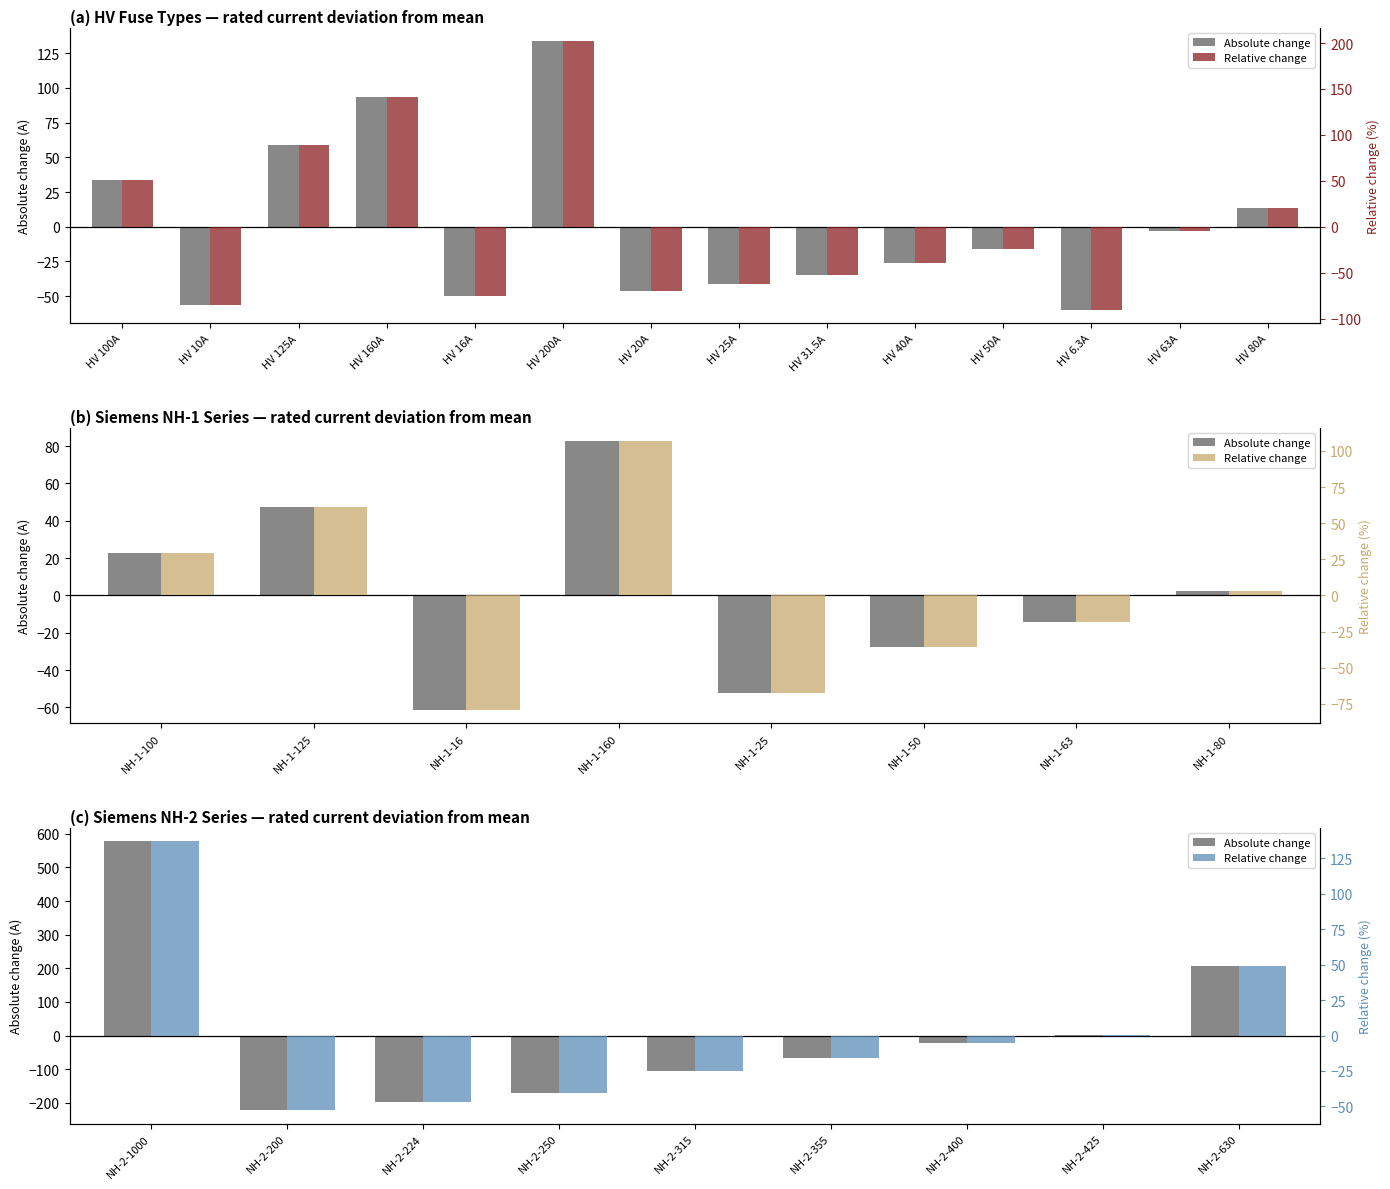

What are all the series names shown in the legend?

Absolute change, Relative change